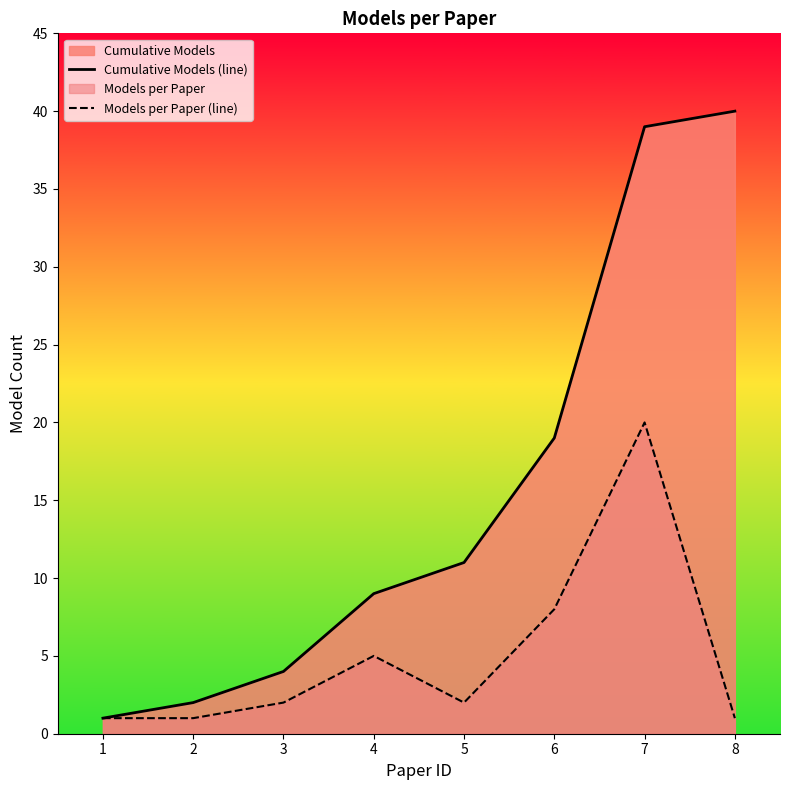

True or false: Models per Paper (line) and Cumulative Models (line) cross at least once.

False